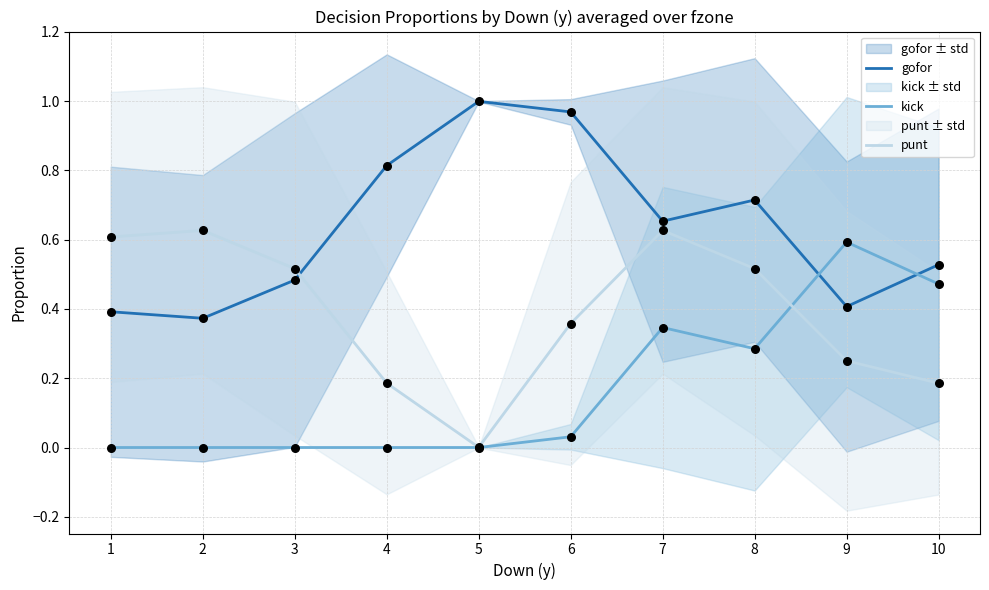

Which series has the largest Y range (max minus min)?

punt